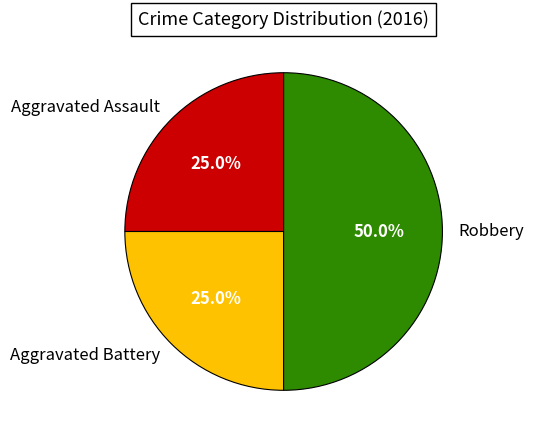

Is it true that Aggravated Battery is 25% of the pie?

True